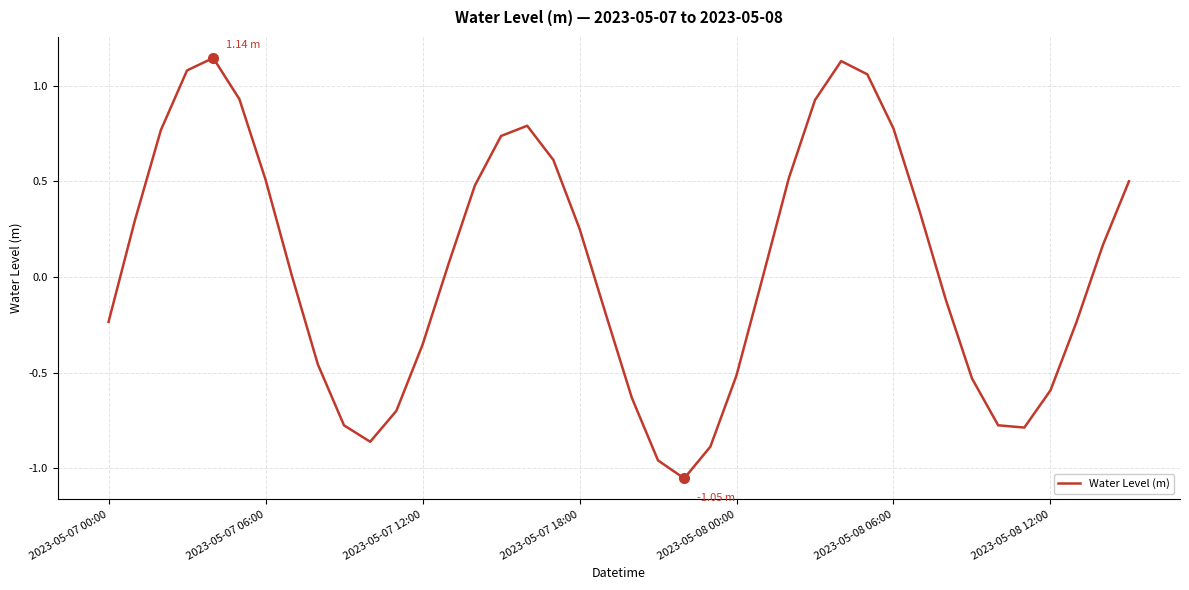

What is the difference between the maximum and minimum values?

2.2